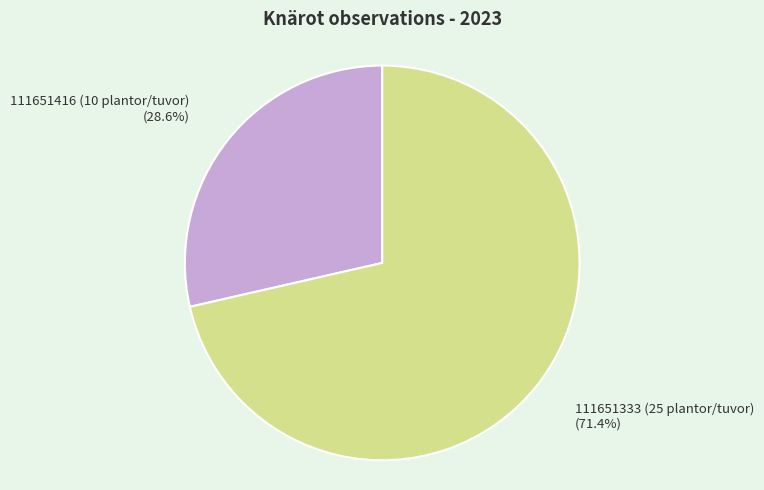

True or false: 111651333 (25 plantor/tuvor) accounts for 64% of the total.

False